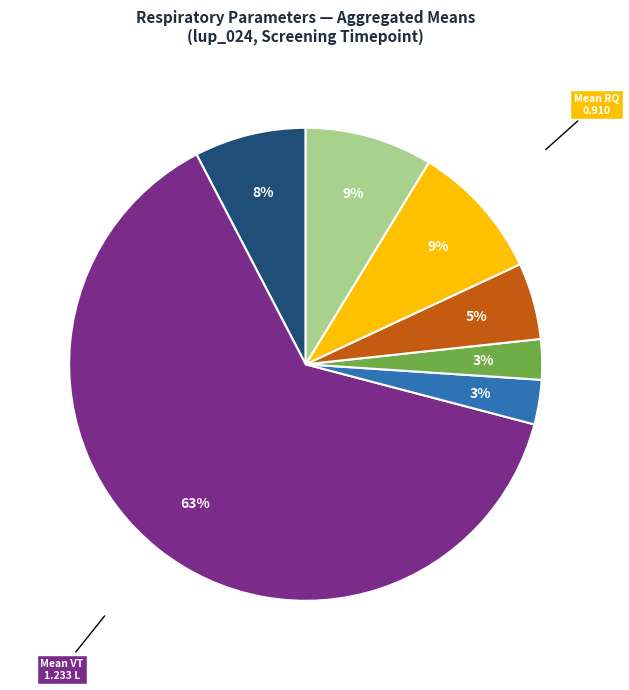

To the nearest percent, what is the average slice percentage?

14%